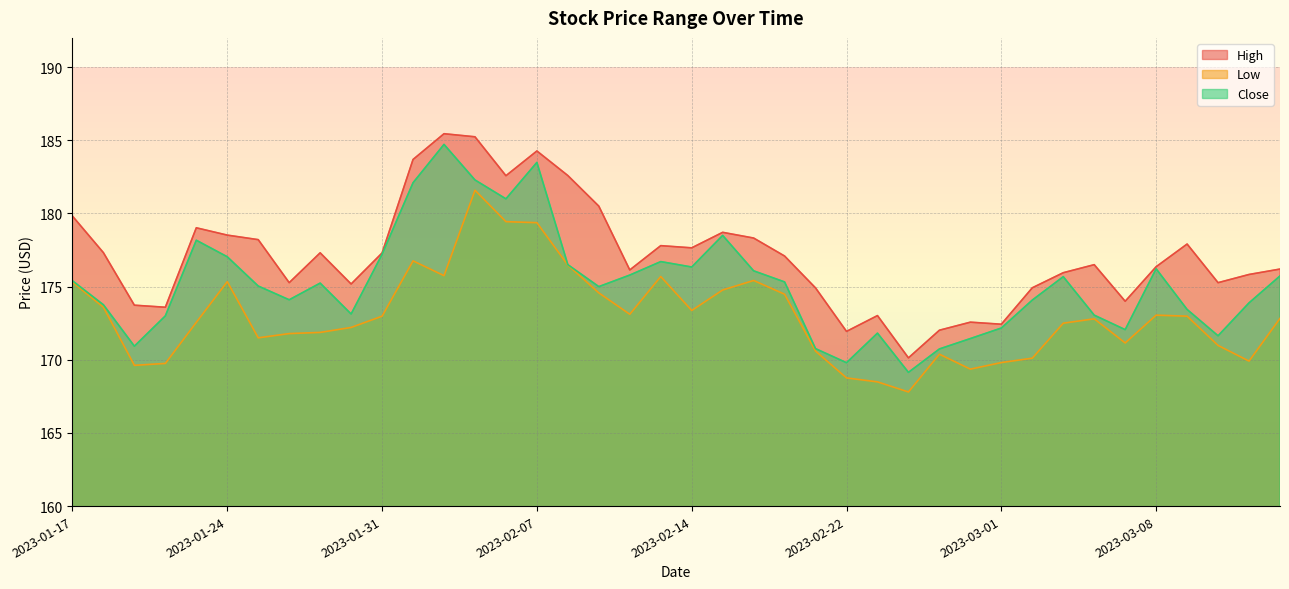

True or false: High and Low cross at least once.

False